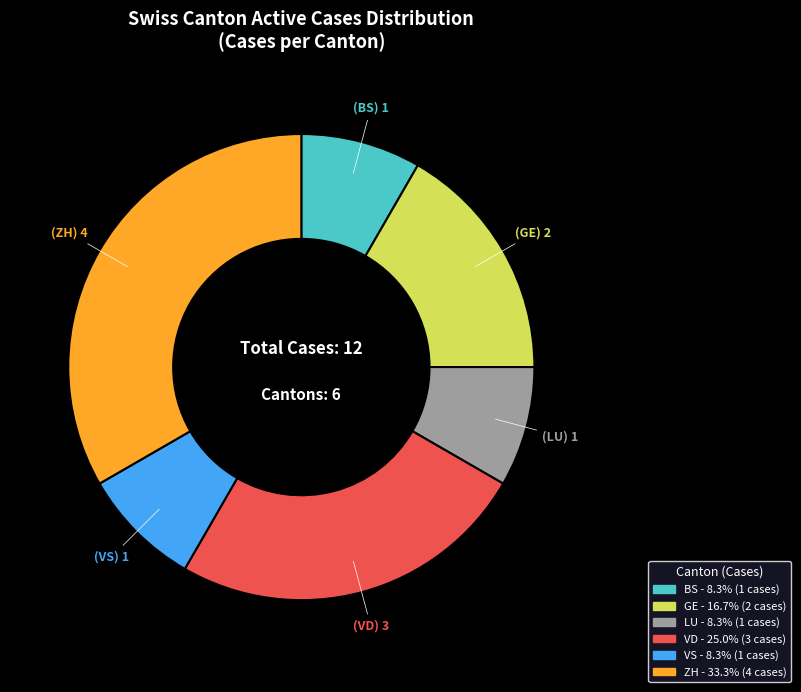

Is there any slice that represents more than half of the pie?

No